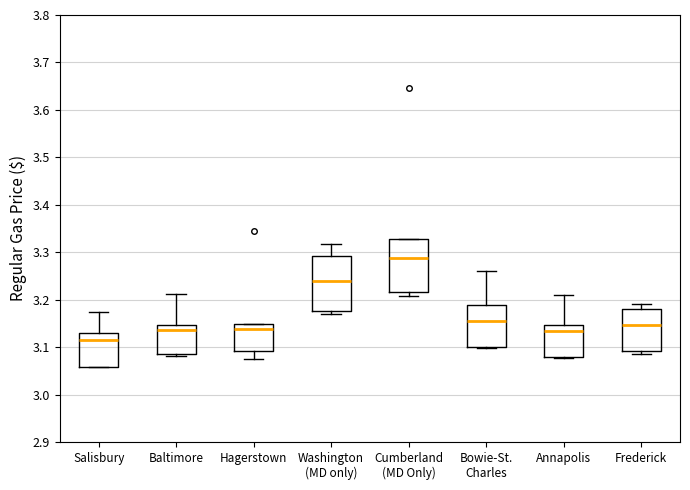

Where does the upper whisker of the box for Baltimore end on the y-axis? The values are not printed on the chart, so give them approximately, as read against the axis.

3.21